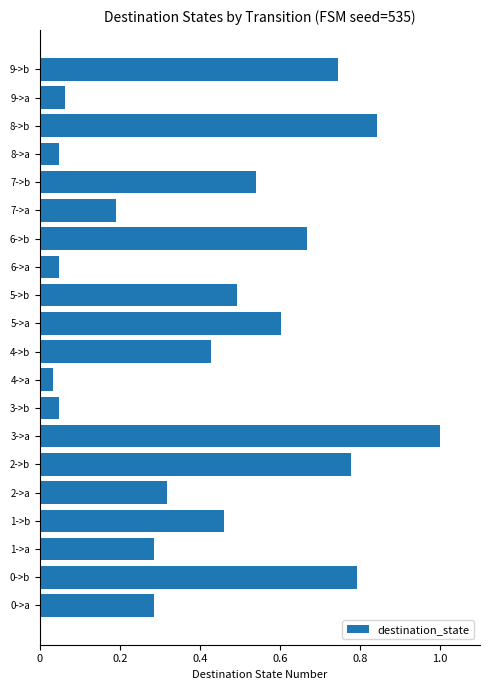

What is the difference between the values at 2->b and 7->a?

0.6